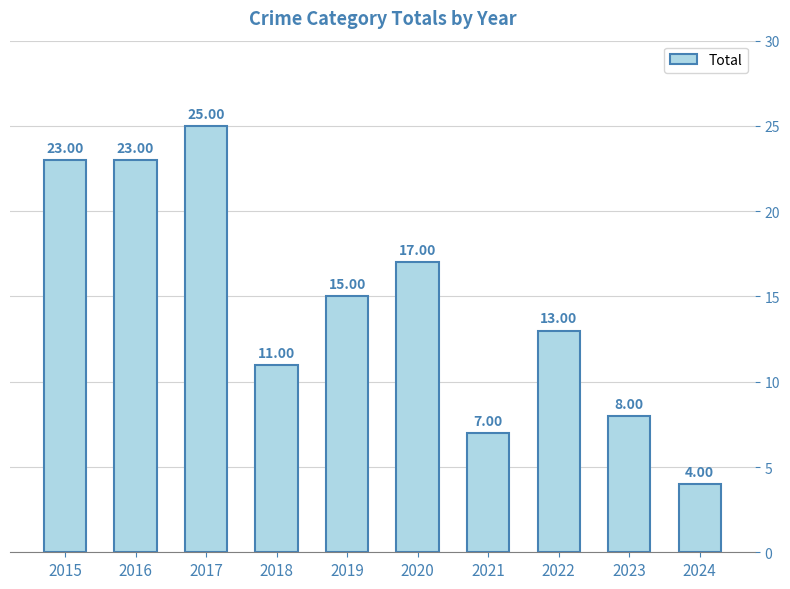

What is the difference between the maximum and minimum values?

21